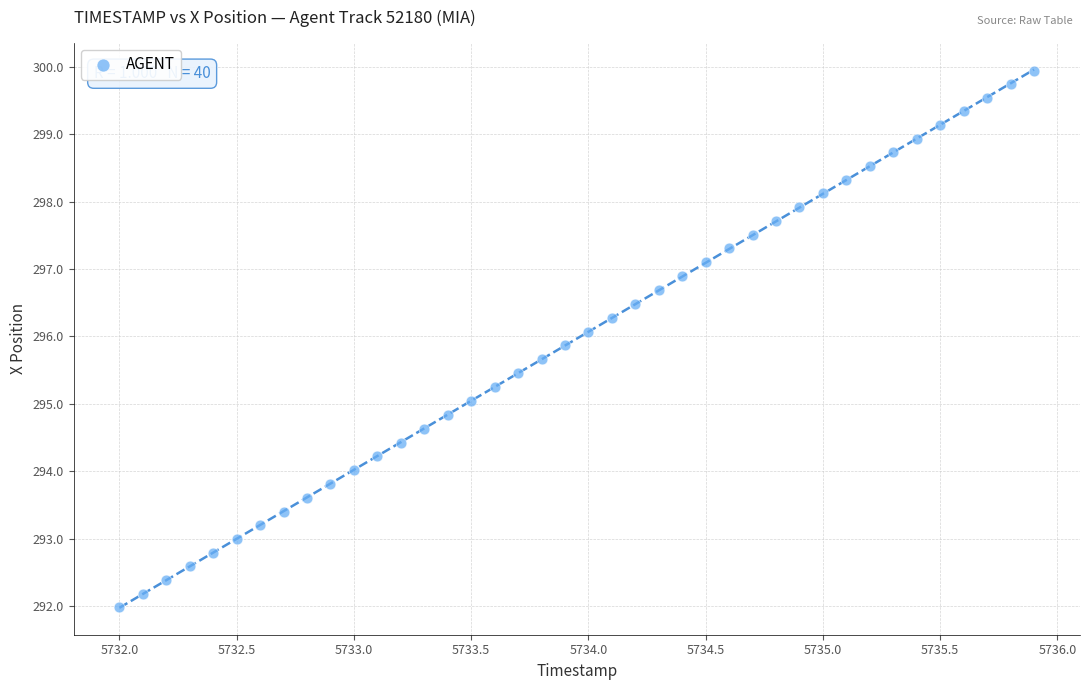

What is the range of X values (max minus min)?

3.9